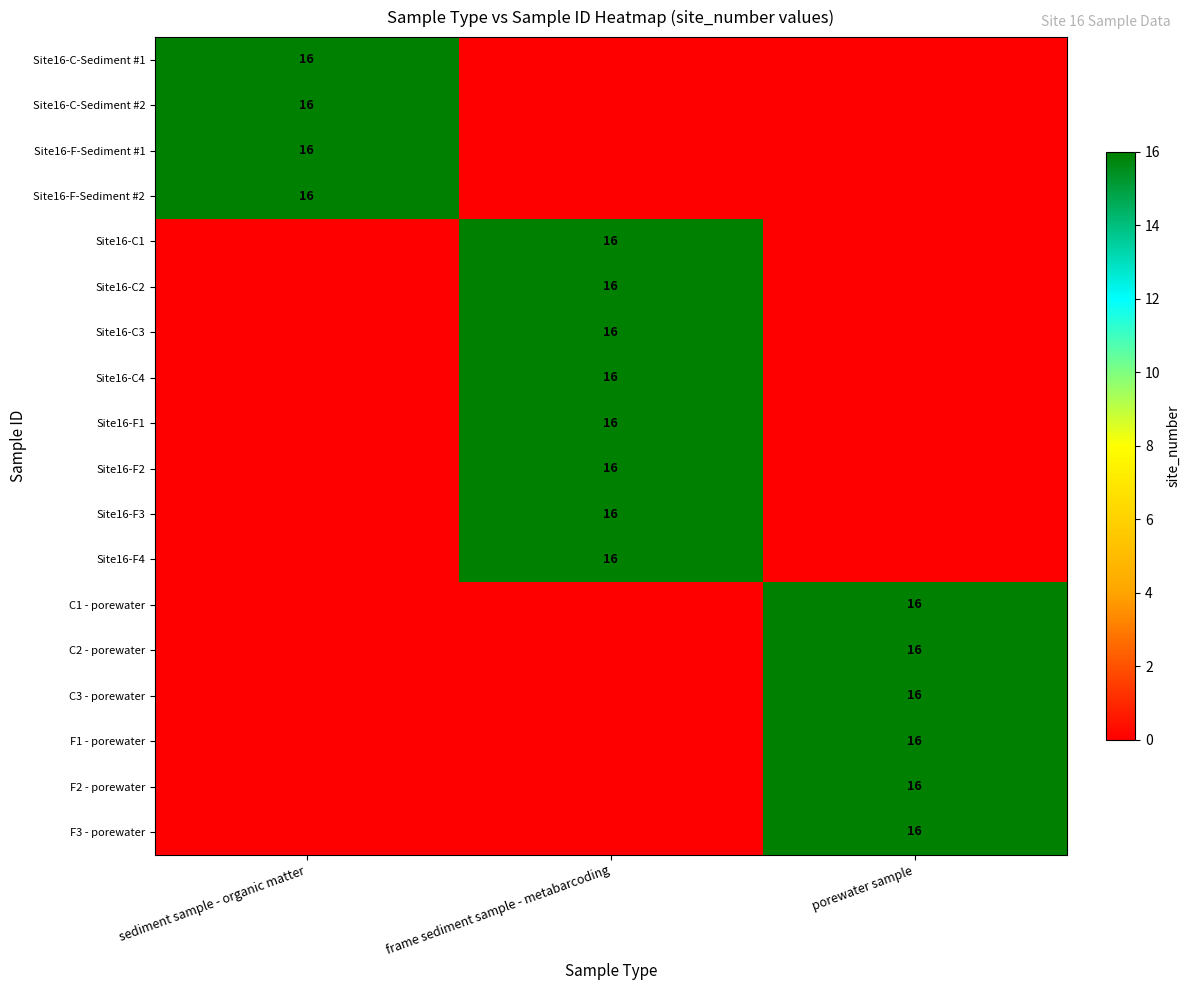

The value of F2 - porewater at porewater sample is 16. True or false?

True